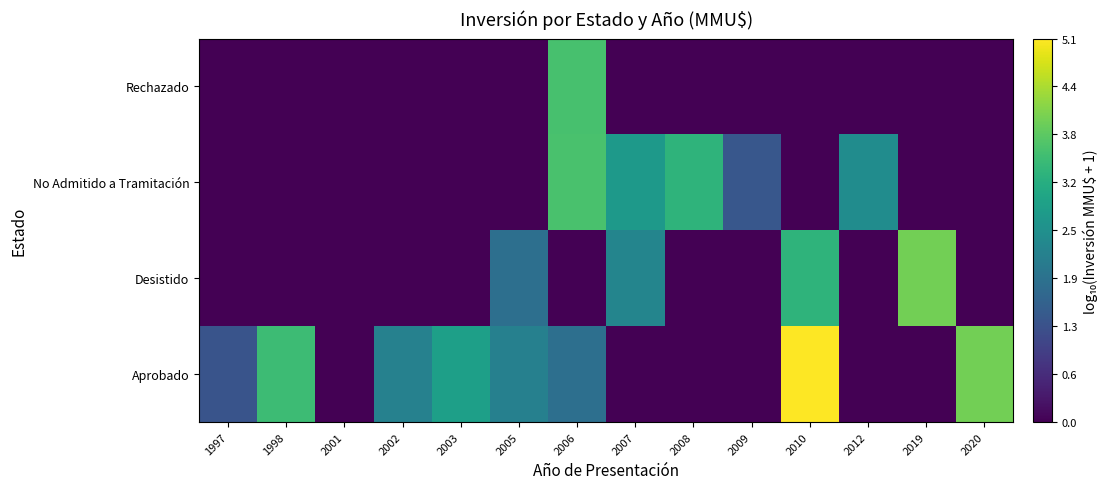

Reading left to right, list all the values displayed in this chart.

Aprobado: 1997=1.3	1998=3.5	2001=0.0	2002=2.2	2003=2.9	2005=2.2	2006=1.9	2007=0.0	2008=0.0	2009=0.0	2010=5.1	2012=0.0	2019=0.0	2020=4.0
Desistido: 1997=0.0	1998=0.0	2001=0.0	2002=0.0	2003=0.0	2005=1.9	2006=0.0	2007=2.3	2008=0.0	2009=0.0	2010=3.3	2012=0.0	2019=4.0	2020=0.0
No Admitido a Tramitación: 1997=0.0	1998=0.0	2001=0.0	2002=0.0	2003=0.0	2005=0.0	2006=3.6	2007=2.7	2008=3.3	2009=1.4	2010=0.0	2012=2.5	2019=0.0	2020=0.0
Rechazado: 1997=0.0	1998=0.0	2001=0.0	2002=0.0	2003=0.0	2005=0.0	2006=3.6	2007=0.0	2008=0.0	2009=0.0	2010=0.0	2012=0.0	2019=0.0	2020=0.0